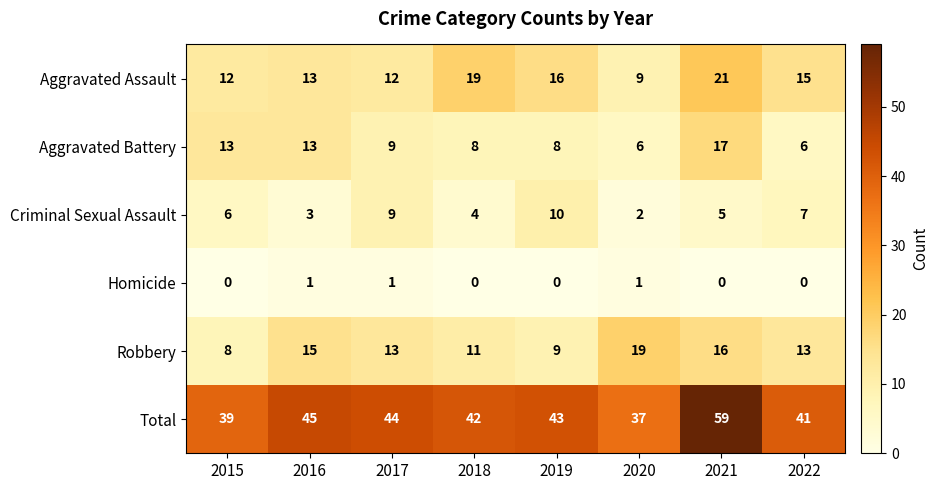

List the series in order of their peak value, highest first.

Total, Aggravated Assault, Robbery, Aggravated Battery, Criminal Sexual Assault, Homicide